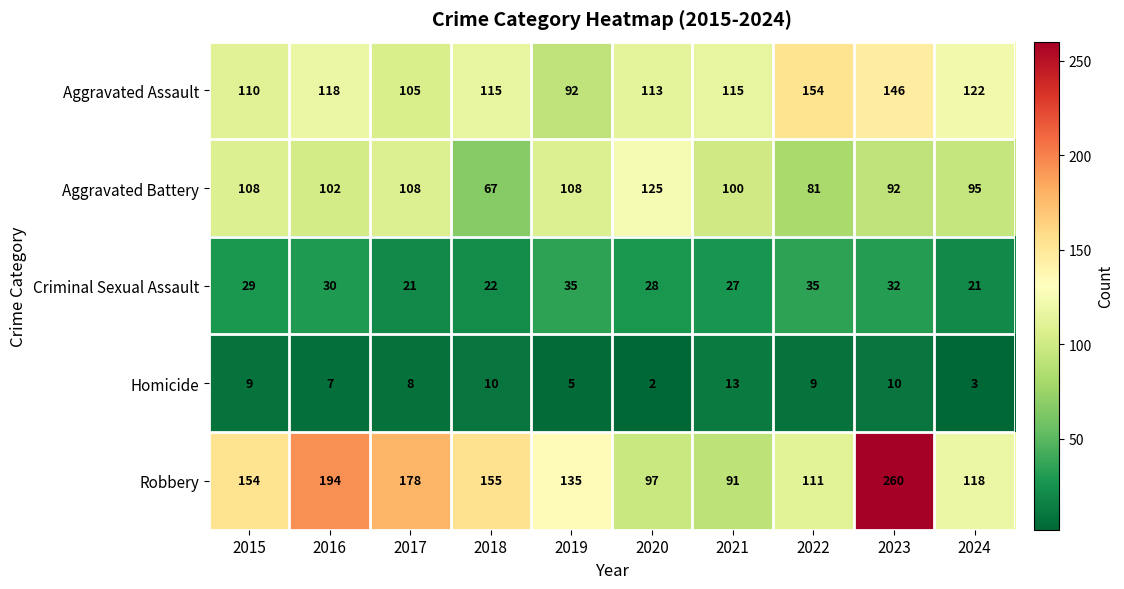

The value of Homicide at 2019 is 7. True or false?

False